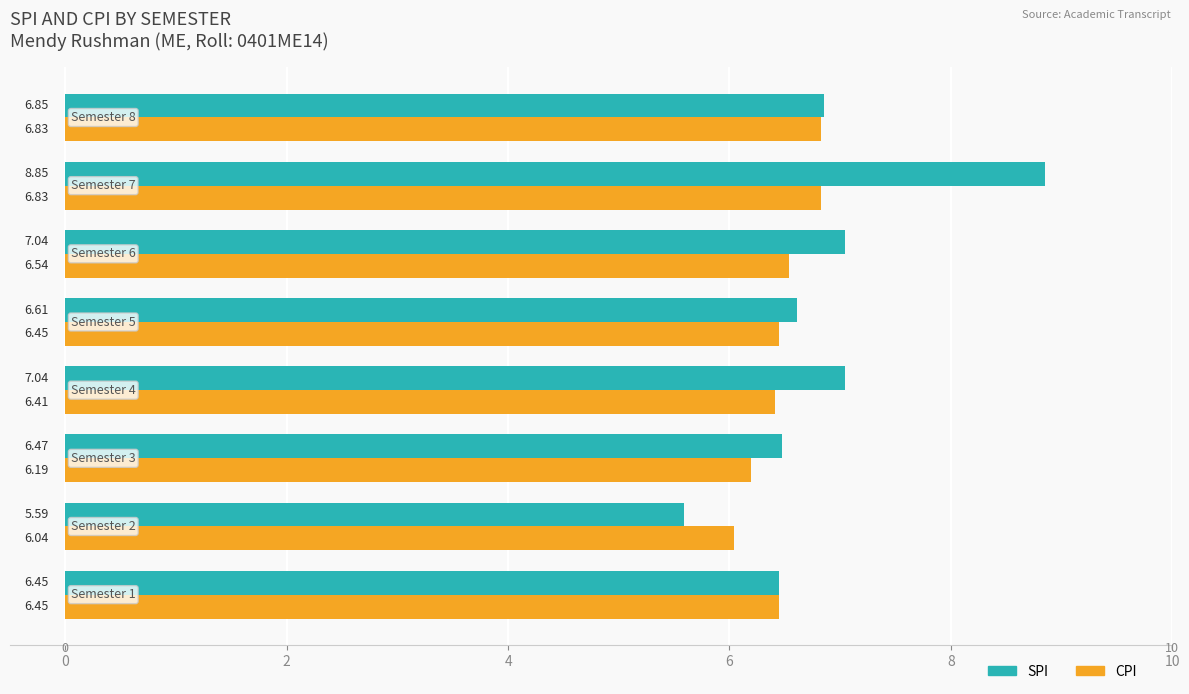

What is the difference between the maximum and minimum values in the CPI series?

0.8